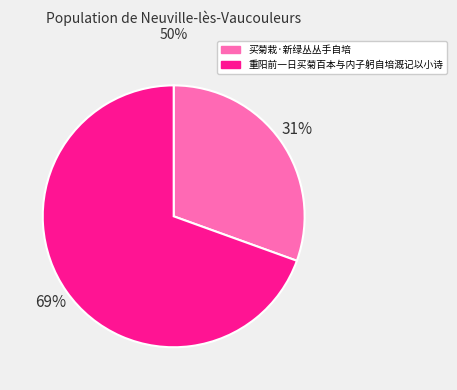

True or false: 买菊栽·新绿丛丛手自培 accounts for 31% of the total.

True